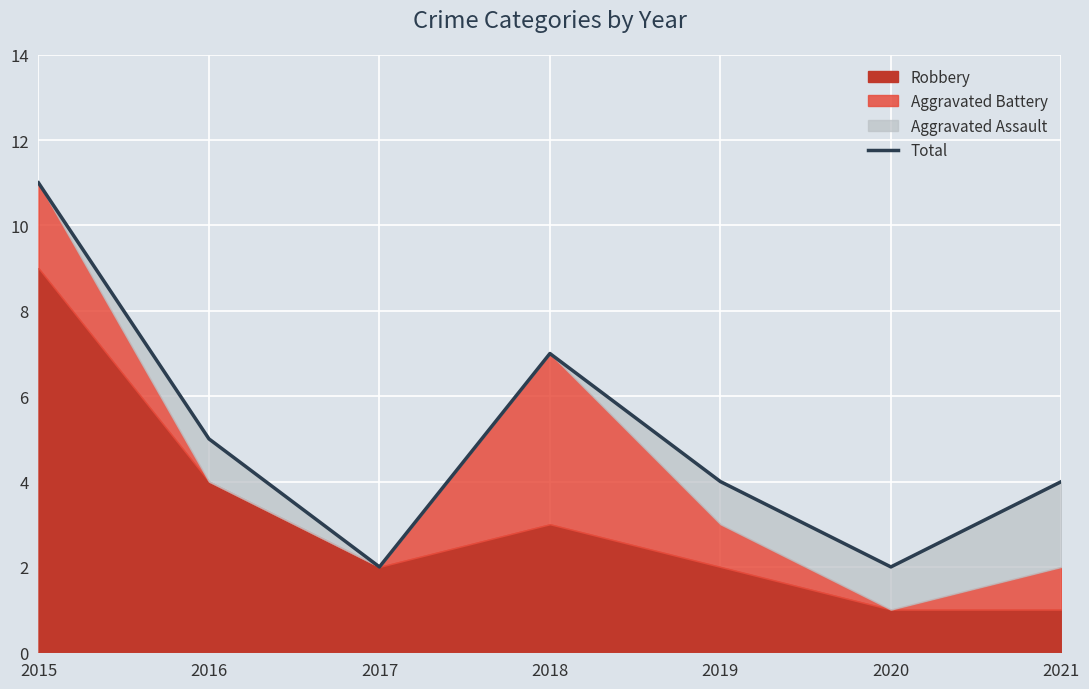

At which category does the chart reach its peak across all series?

2015